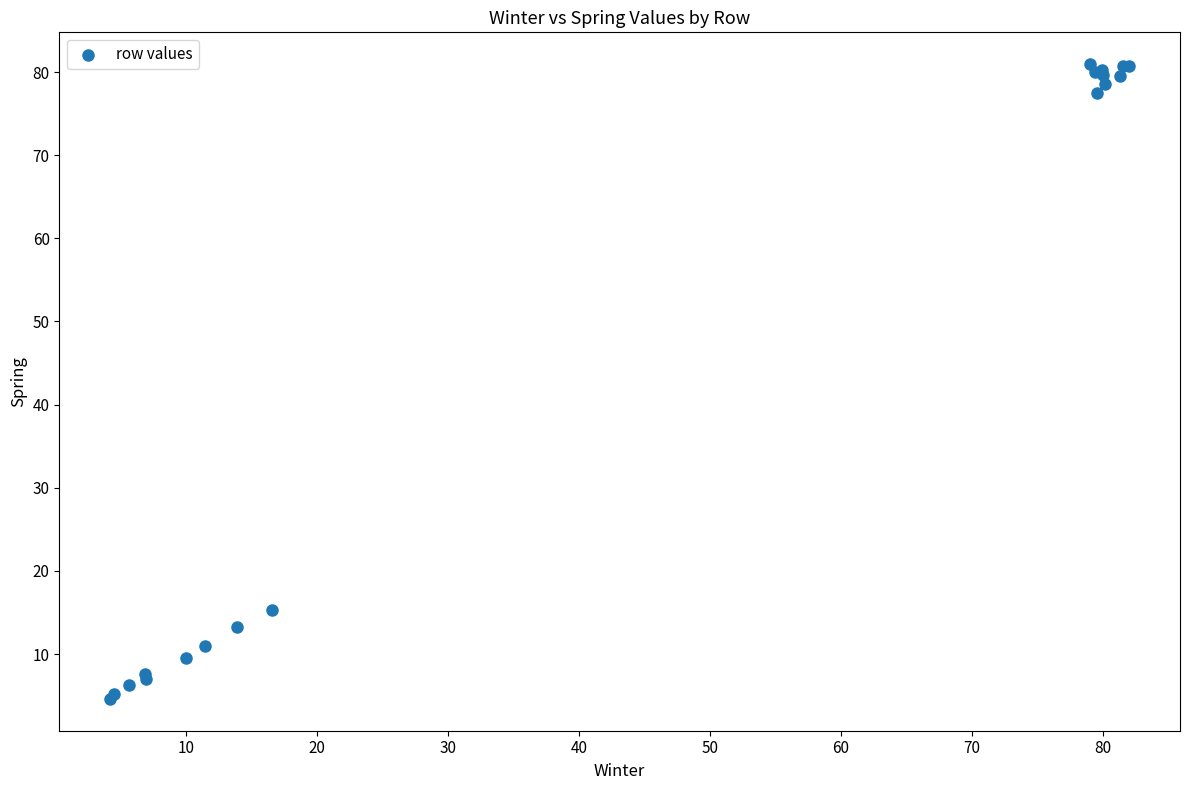

What Y value in the scatter plot is closest to 42?

15.3